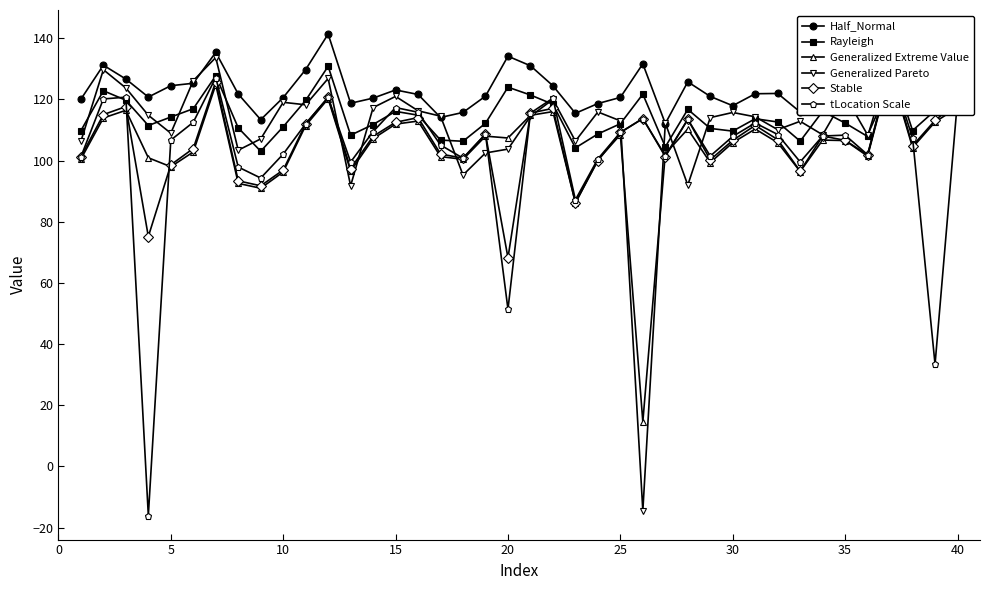

The value of Generalized Pareto at 40 is 85.6. True or false?

False